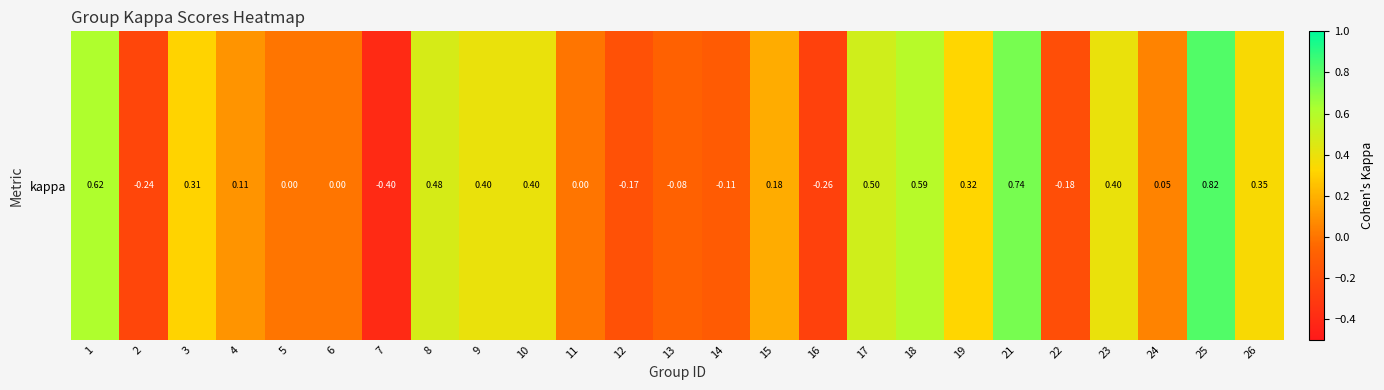

How many series are shown in this chart?

1